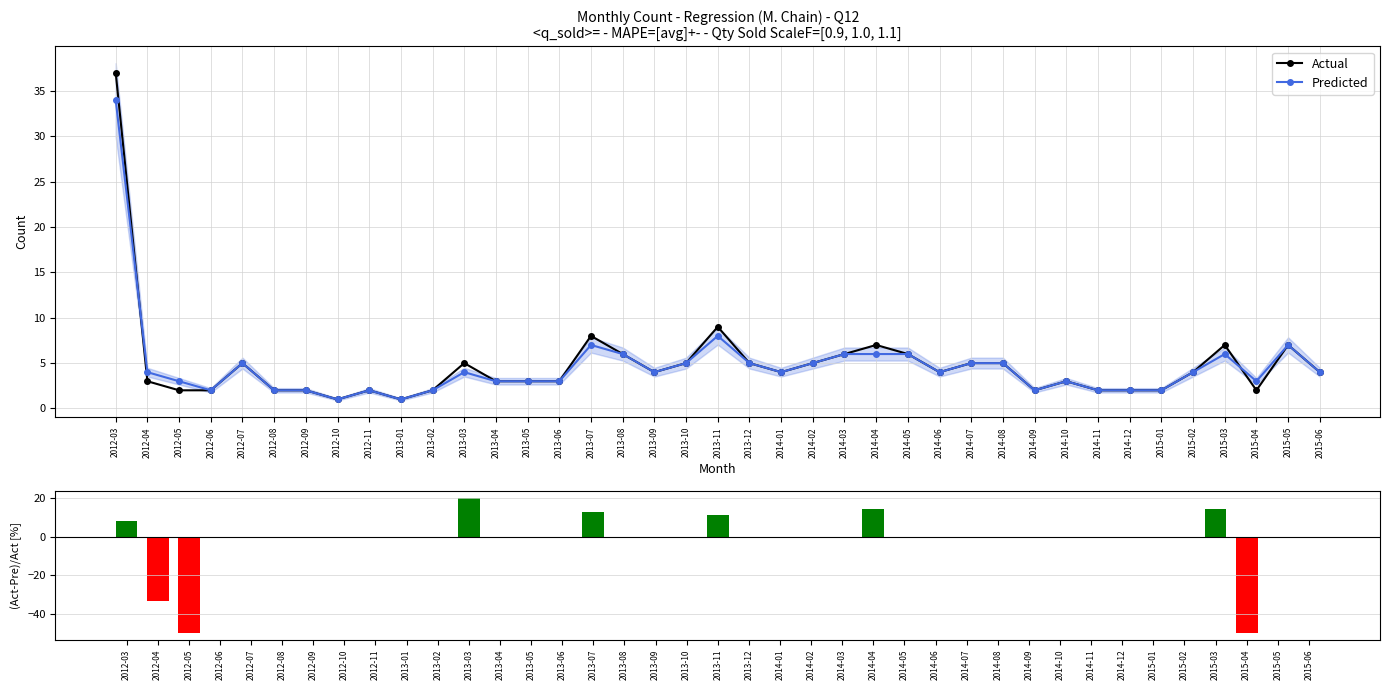

How many groups of bars are there?

39